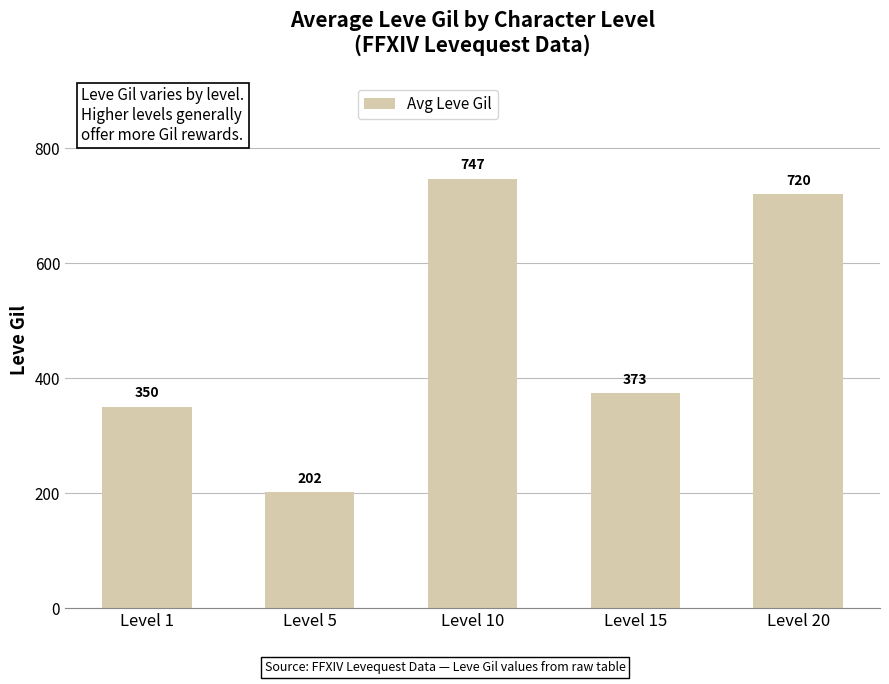

Which label corresponds to the smallest value in the chart?

Level 5